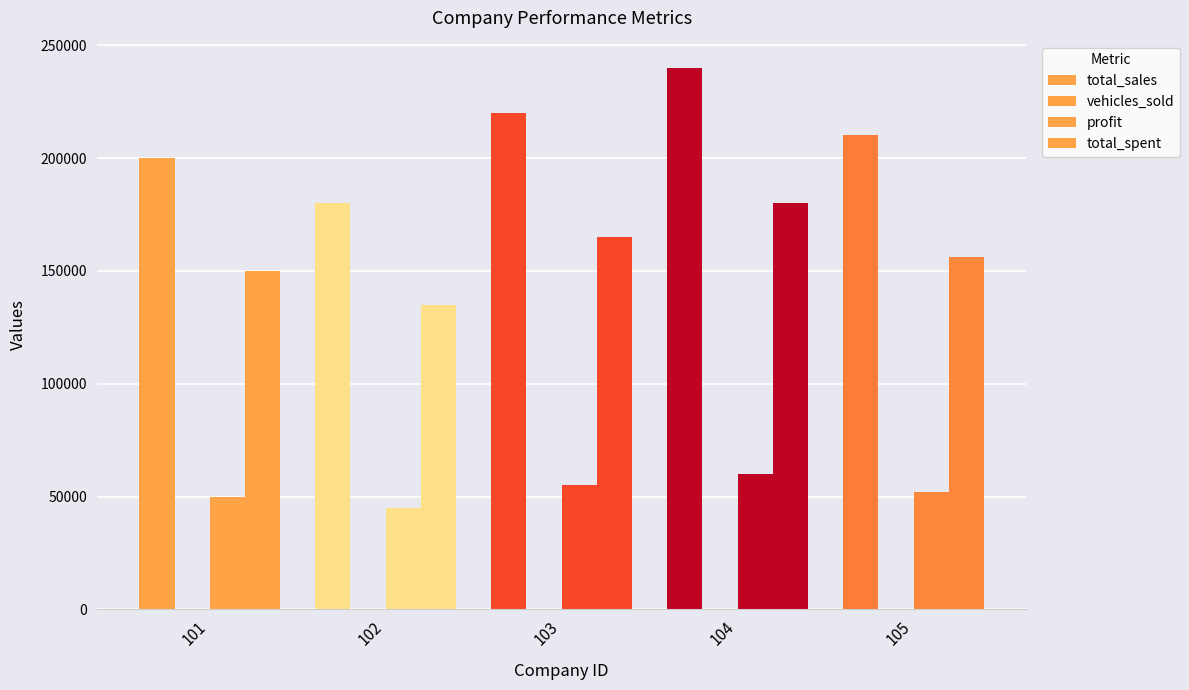

How many groups of bars are there?

5